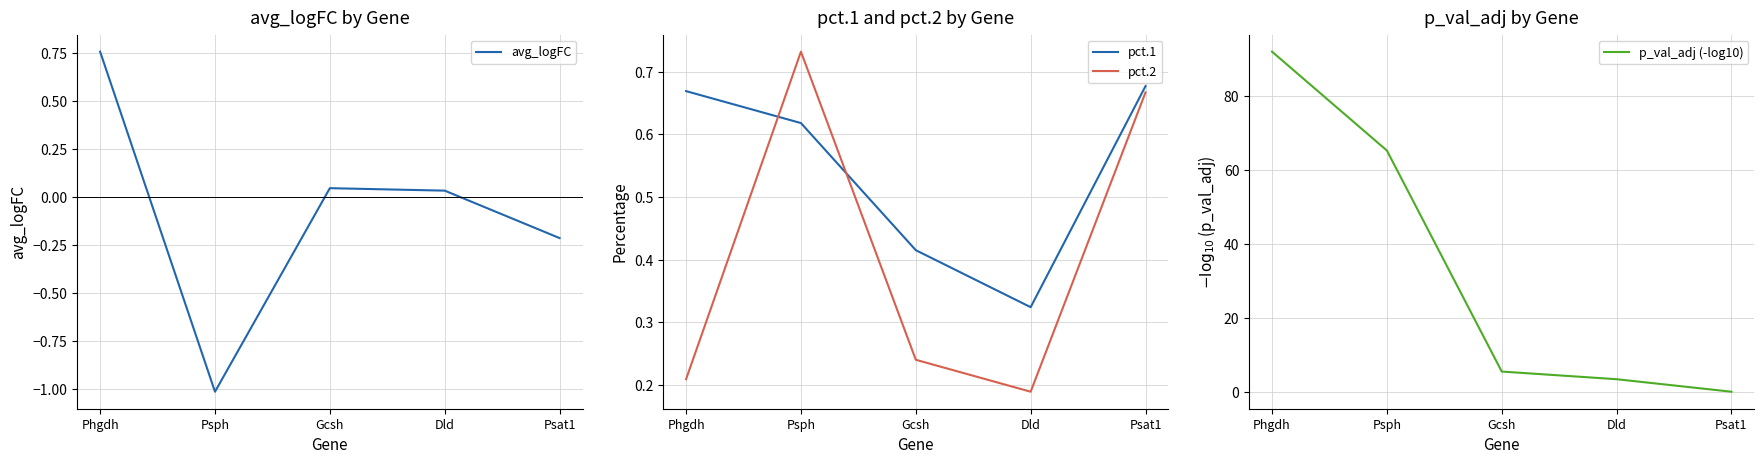

The value of pct.1 at Dld is 0.3. True or false?

True